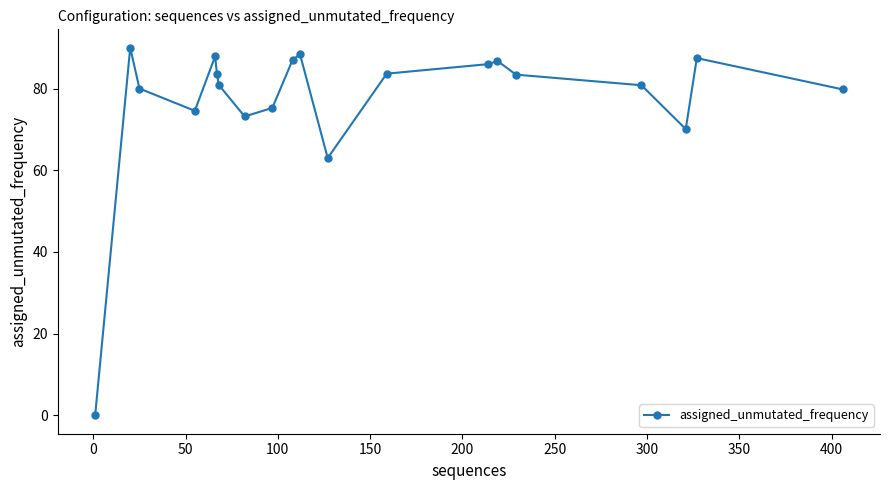

True or false: there are more than 1 points higher than both neighbors.

True